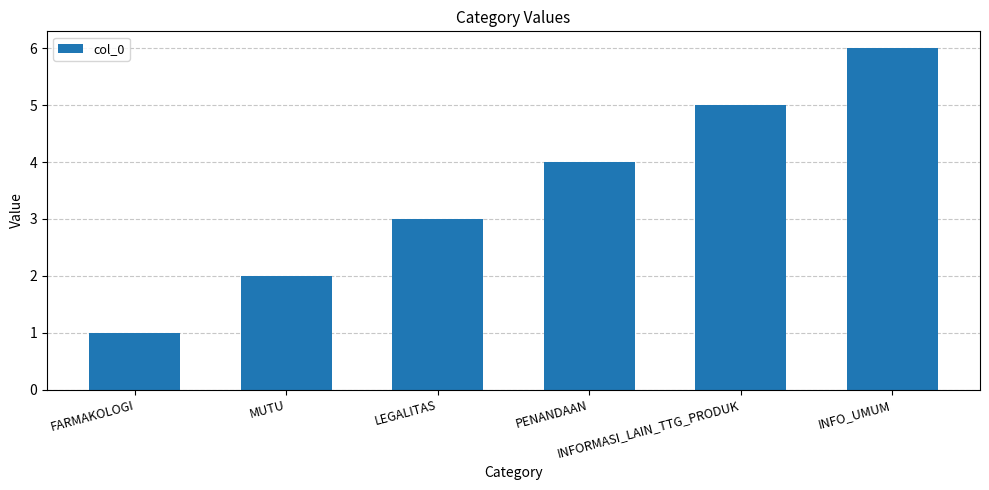

List the labels in order of value, largest first.

INFO_UMUM, INFORMASI_LAIN_TTG_PRODUK, PENANDAAN, LEGALITAS, MUTU, FARMAKOLOGI